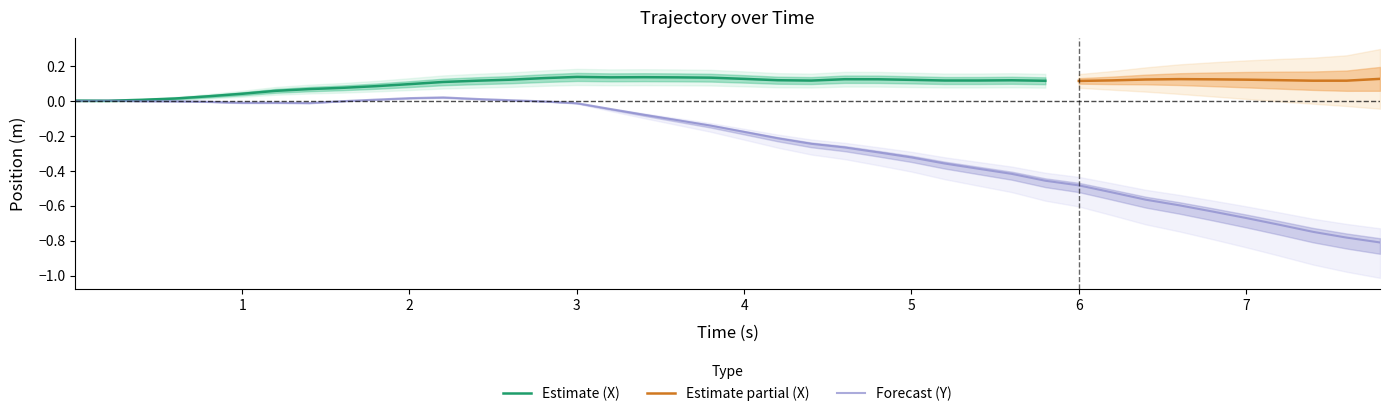

How many points are lower than both their immediate neighbors (excluding endpoints)?

2